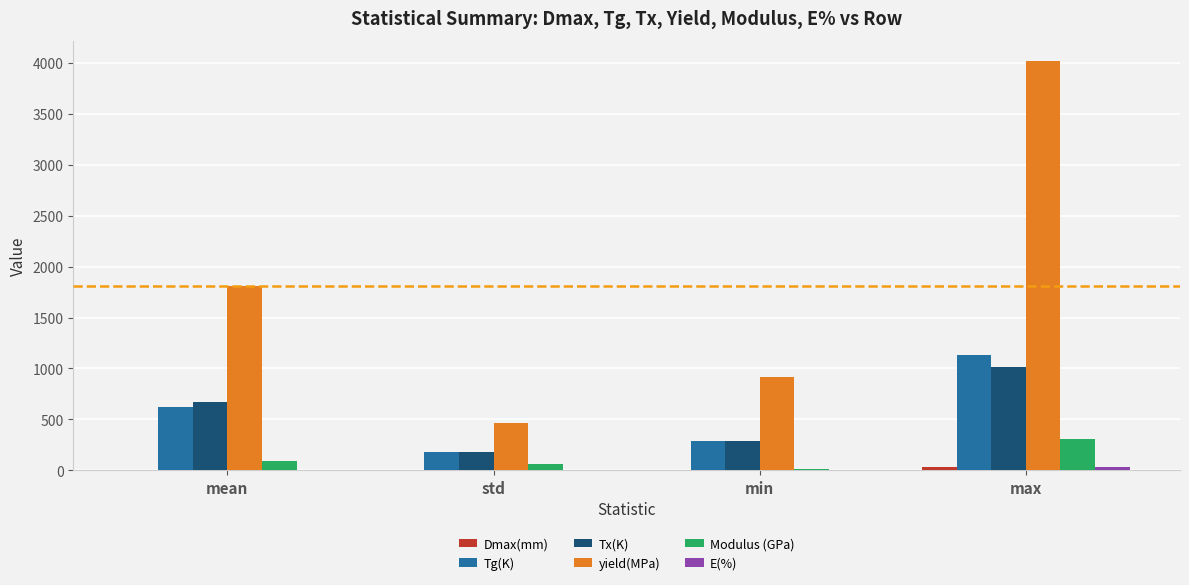

True or false: Tx(K) has a value of 275.5 at max.

False